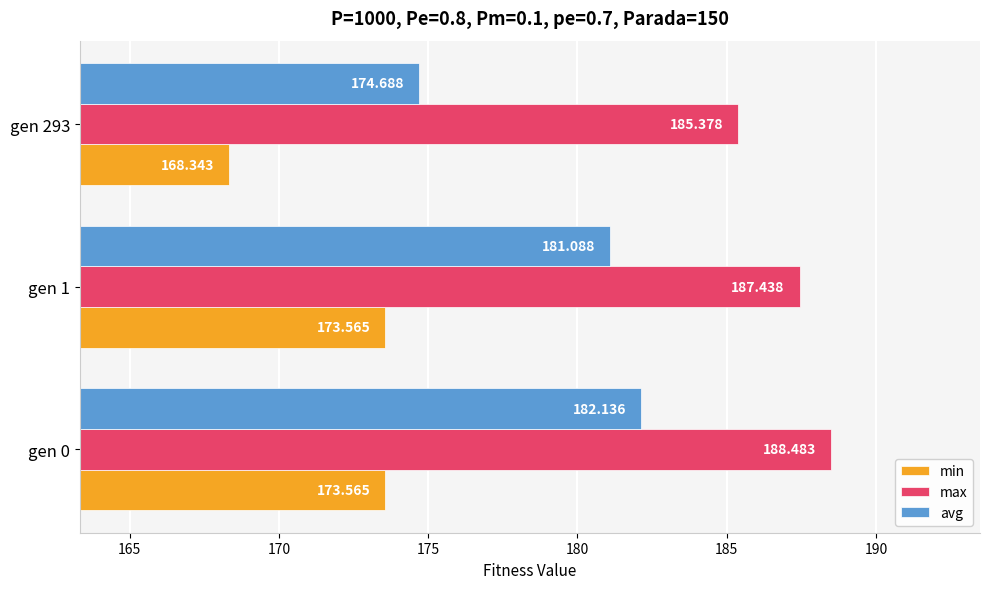

Which series changed the most between gen 0 and gen 293?

avg